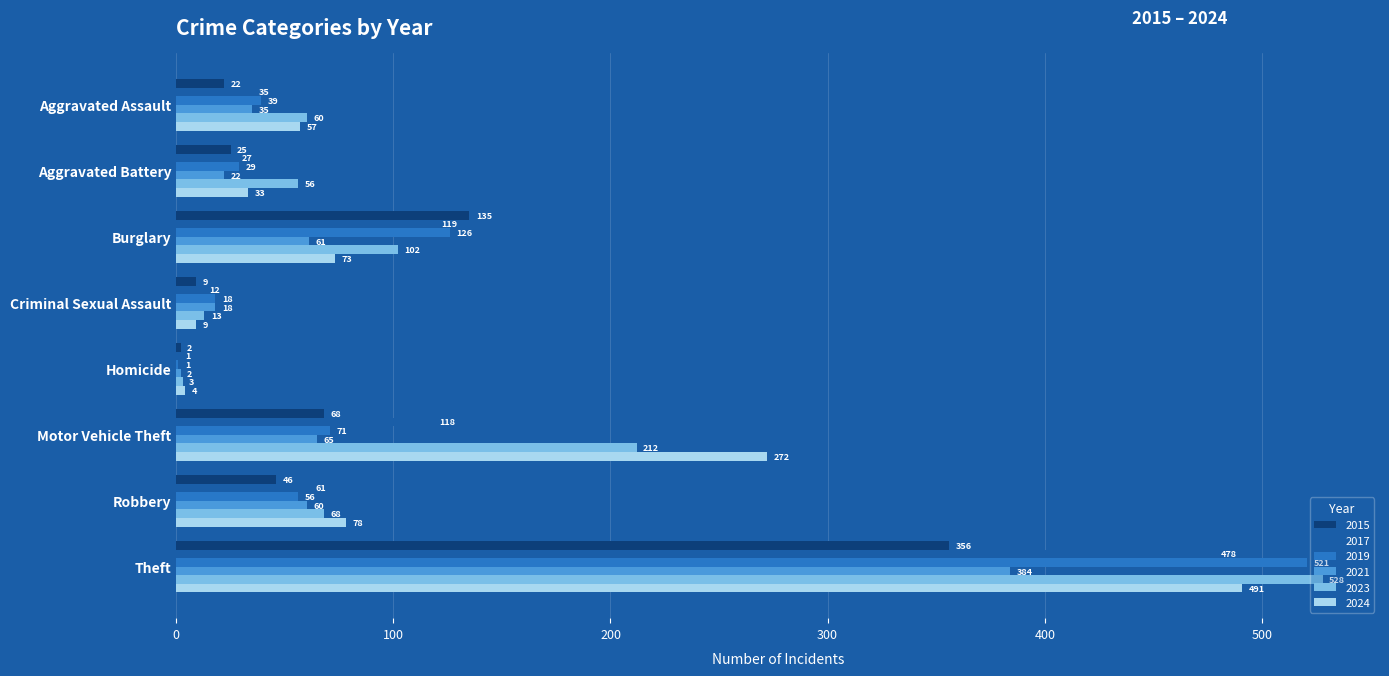

Which series has the widest spread of values?

2023